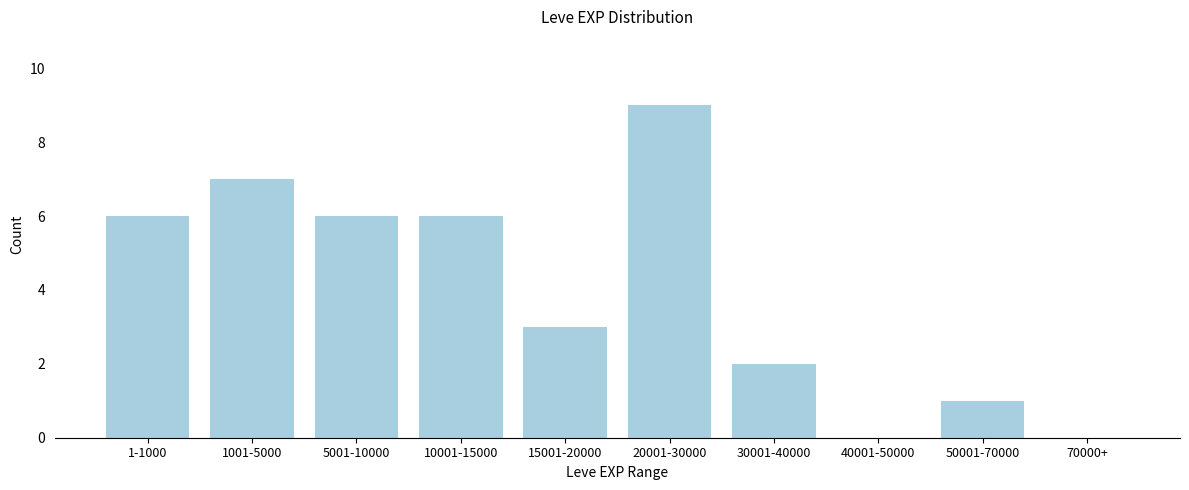

Reading right to left, list all the values displayed in this chart.

70000+=0	50001-70000=1	40001-50000=0	30001-40000=2	20001-30000=9	15001-20000=3	10001-15000=6	5001-10000=6	1001-5000=7	1-1000=6